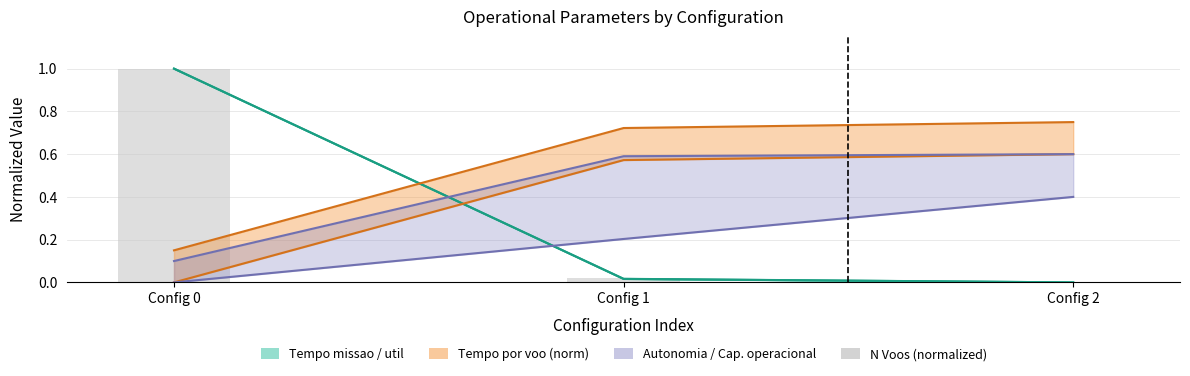

The value at Config 1 is 0.0. True or false?

True